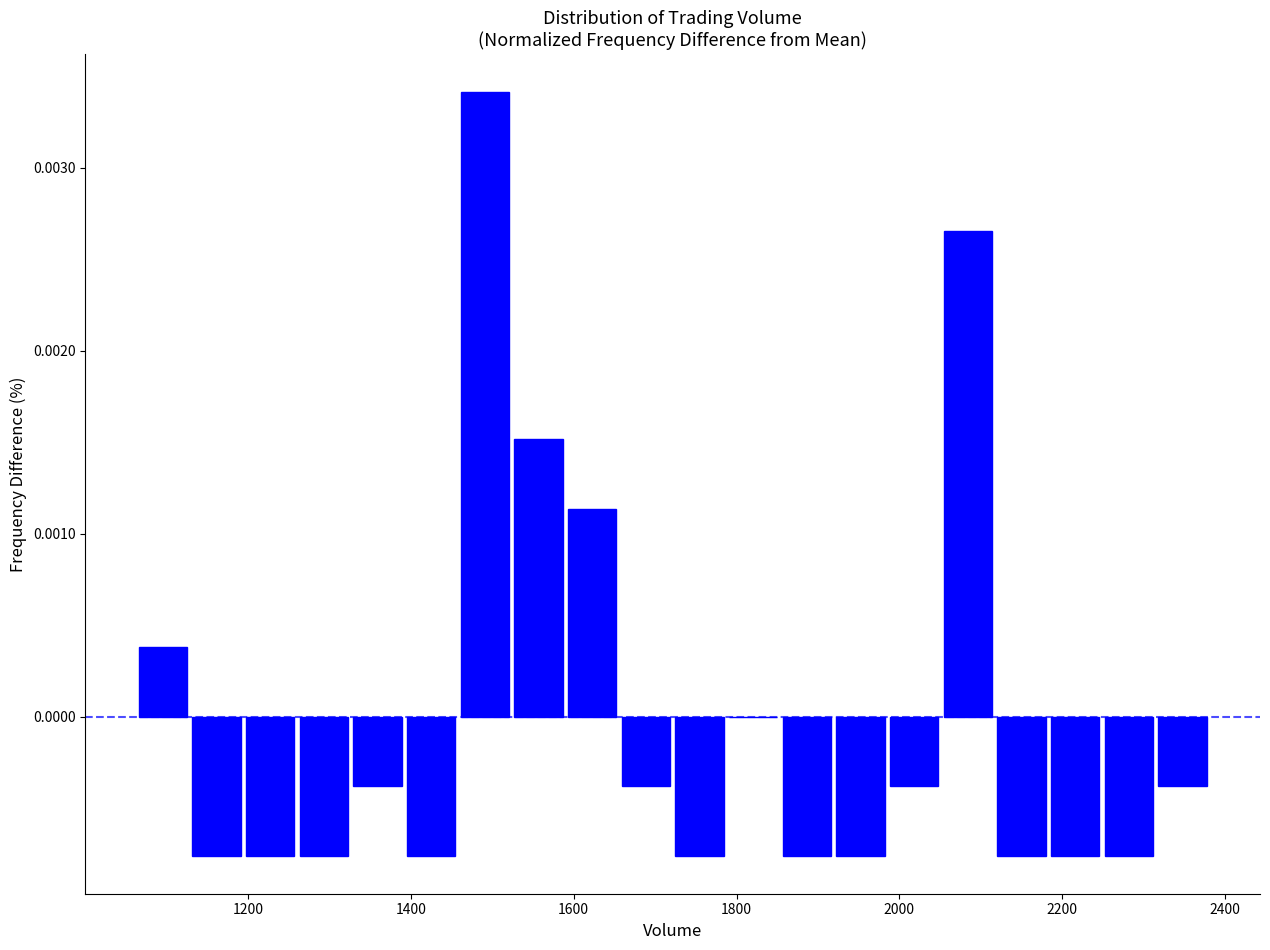

Around what value on the x-axis is the tallest bar? Give the approximate position of its centre, as read against the axis.

1500